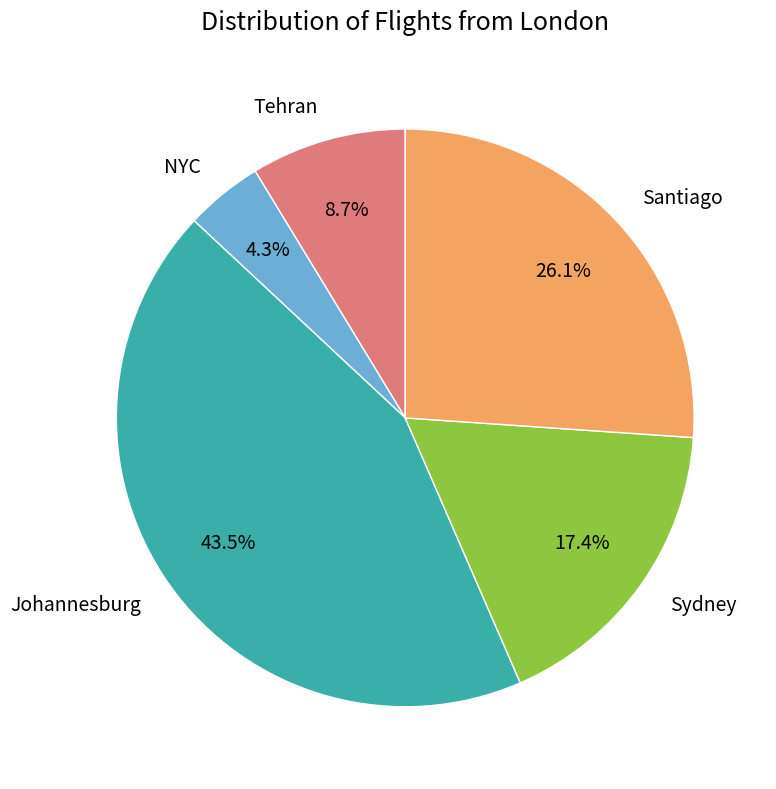

To the nearest percent, what portion does Sydney represent?

17%